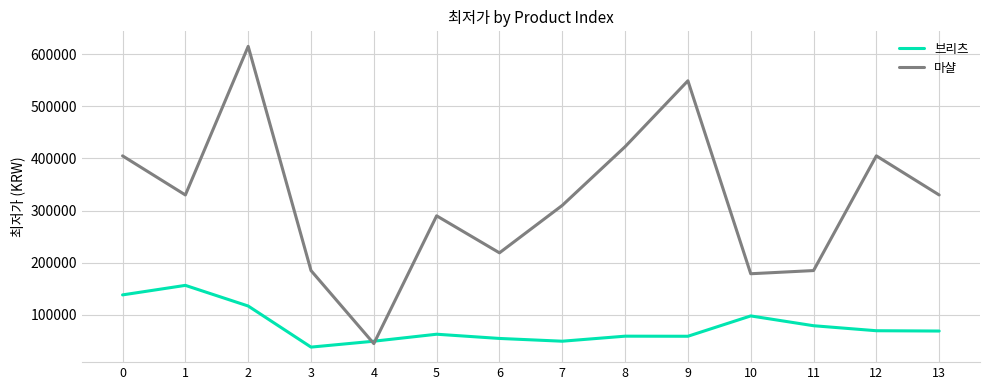

What is the minimum value shown in the chart?

38200